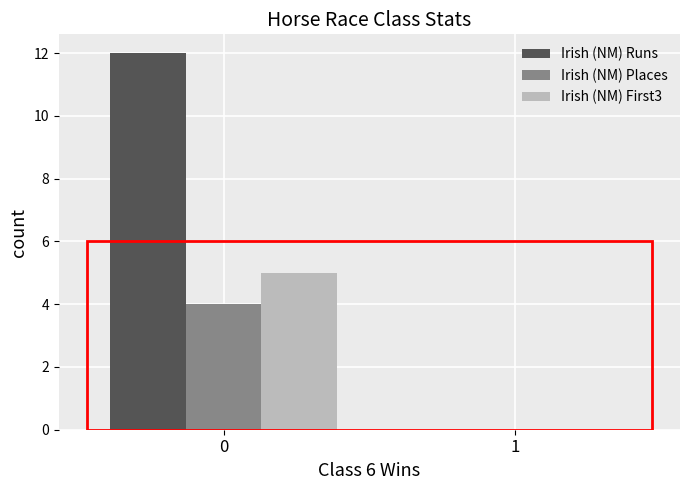

Where is Irish (NM) First3 nearest to the value 2?

1